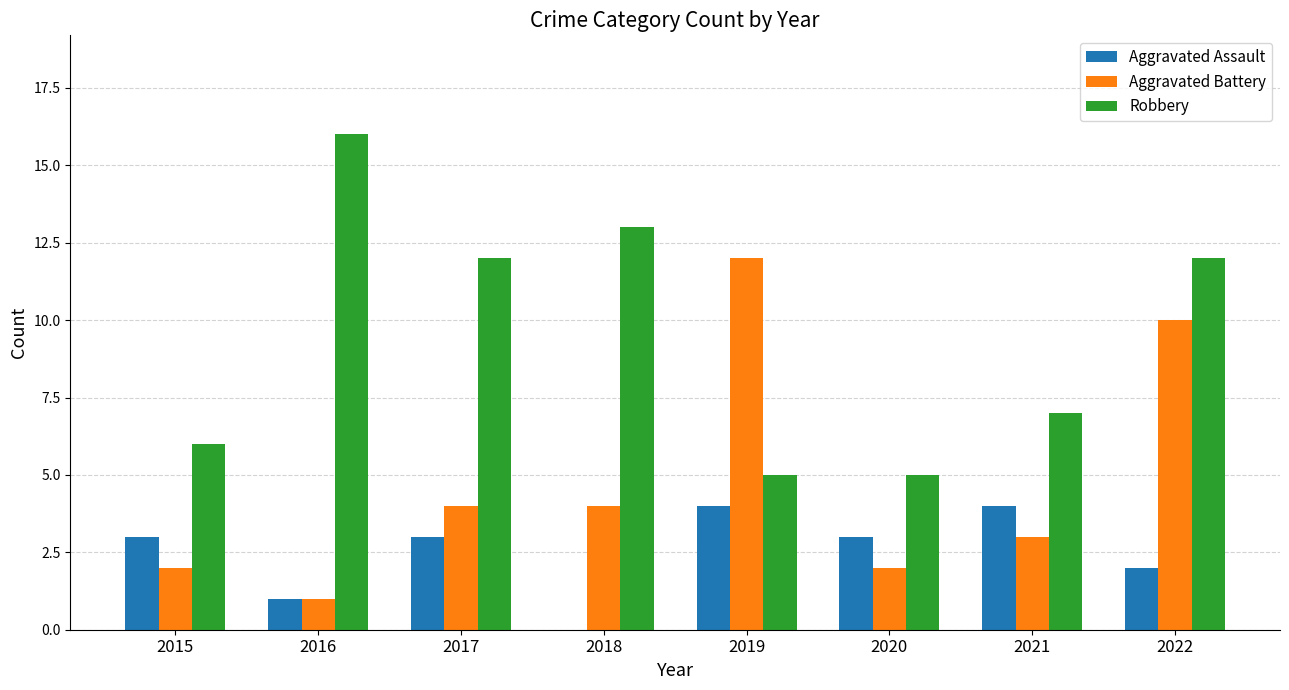

Count the number of categories in the chart.

8